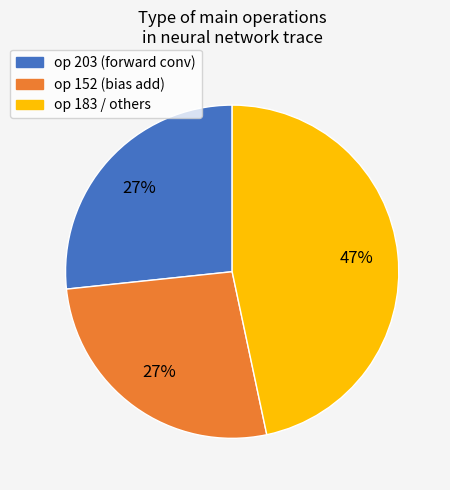

Count the number of slices in the pie.

3